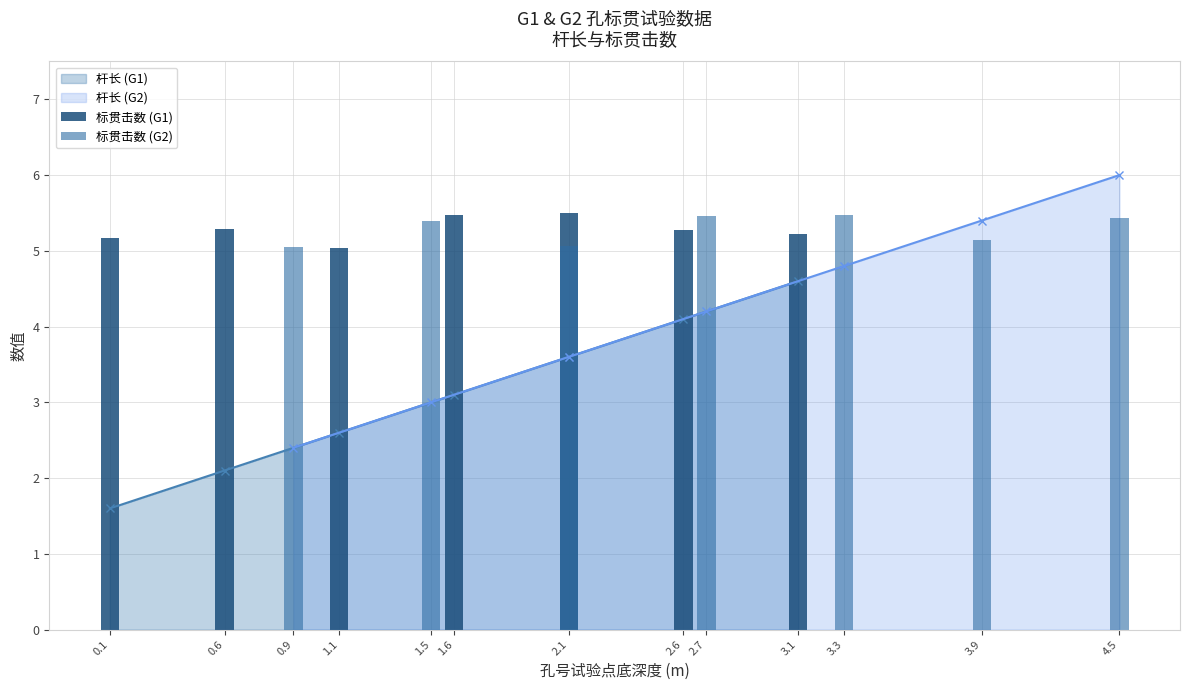

What is the highest value of the 杆长 (G1) series?

4.6